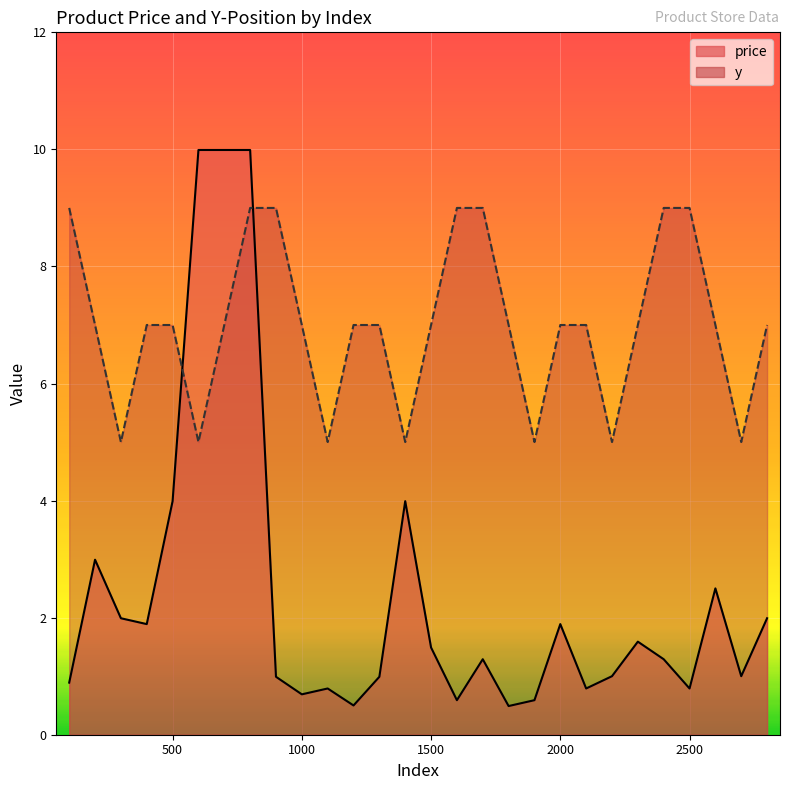

Reading right to left, list all the values displayed in this chart.

price: 2.0	1.0	2.5	0.8	1.3	1.6	1.0	0.8	1.9	0.6	0.5	1.3	0.6	1.5	4.0	1.0	0.5	0.8	0.7	1.0	10.0	10.0	10.0	4.0	1.9	2.0	3.0	0.9
y: 7.0	5.0	7.0	9.0	9.0	7.0	5.0	7.0	7.0	5.0	7.0	9.0	9.0	7.0	5.0	7.0	7.0	5.0	7.0	9.0	9.0	7.0	5.0	7.0	7.0	5.0	7.0	9.0